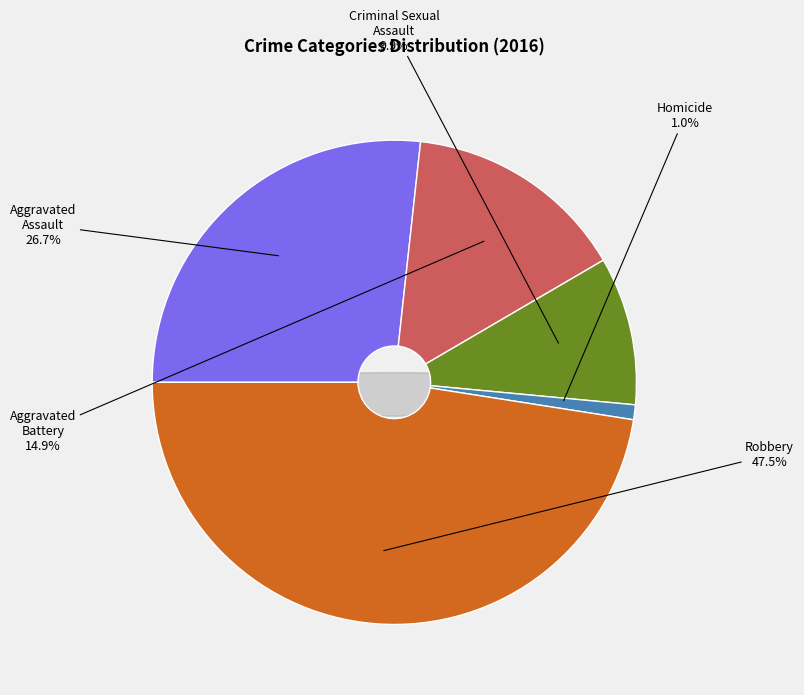

What percentage is NOT represented by Aggravated Battery?

85.1%